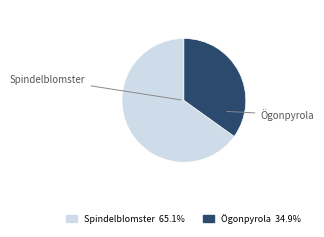

Is there a majority slice in this chart?

Yes